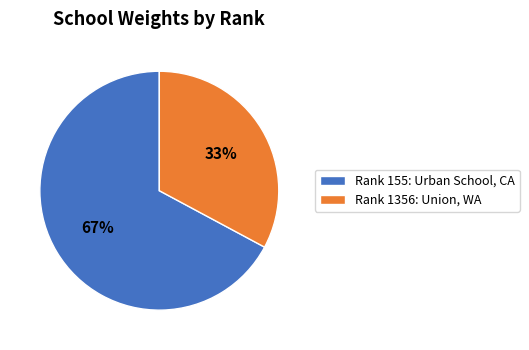

How many segments does this pie chart have?

2